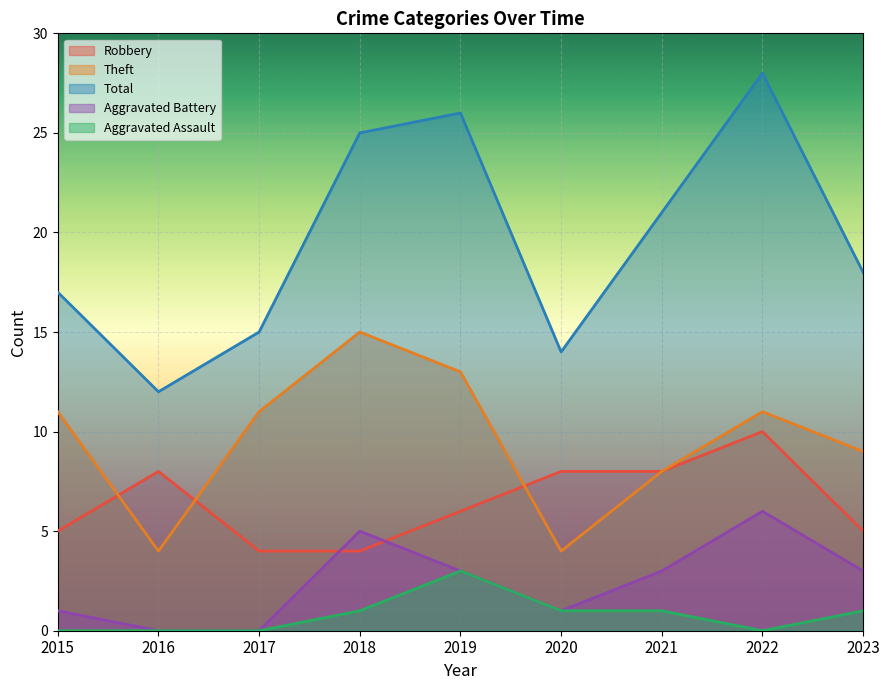

Is it true that Theft equals 5 at 2021?

False